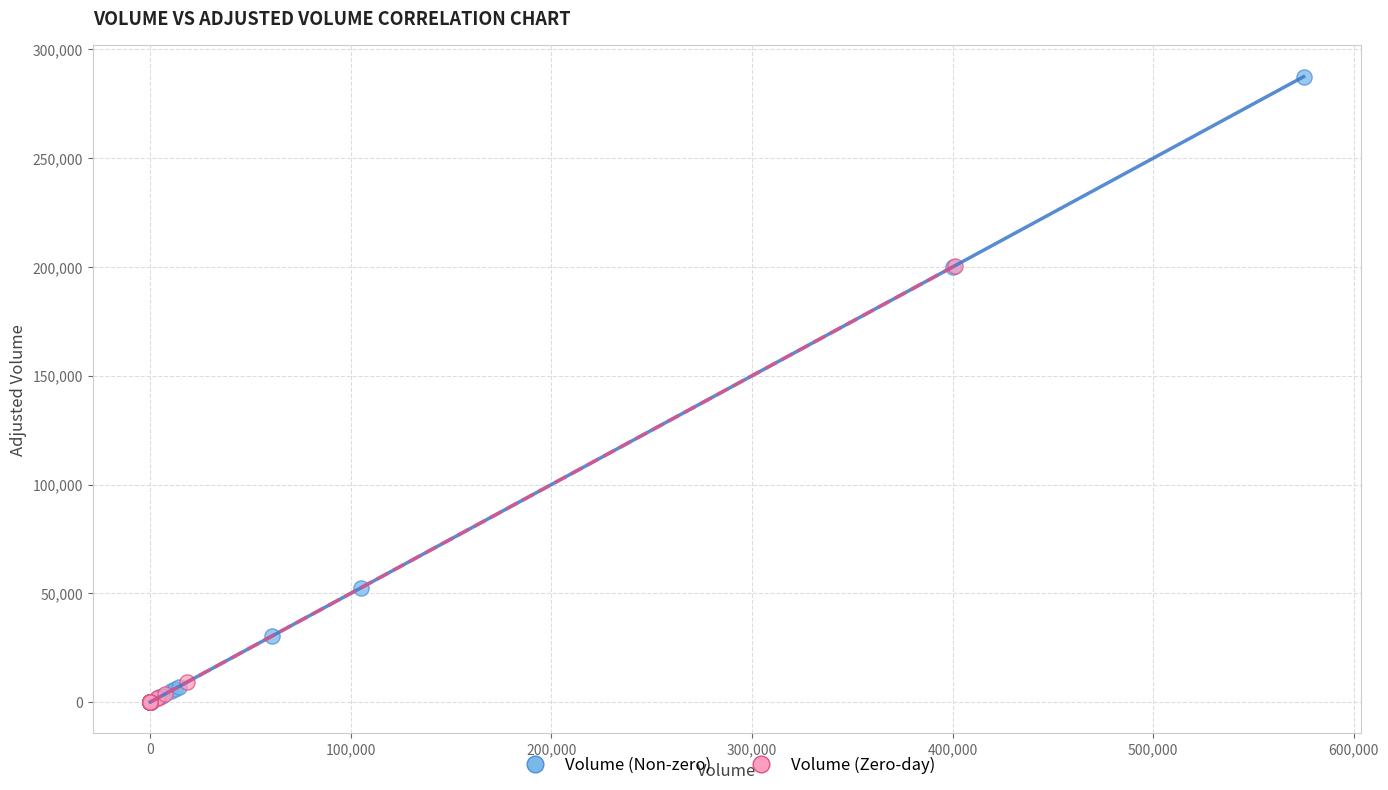

Which series has the widest spread of Y values?

Volume (Non-zero)